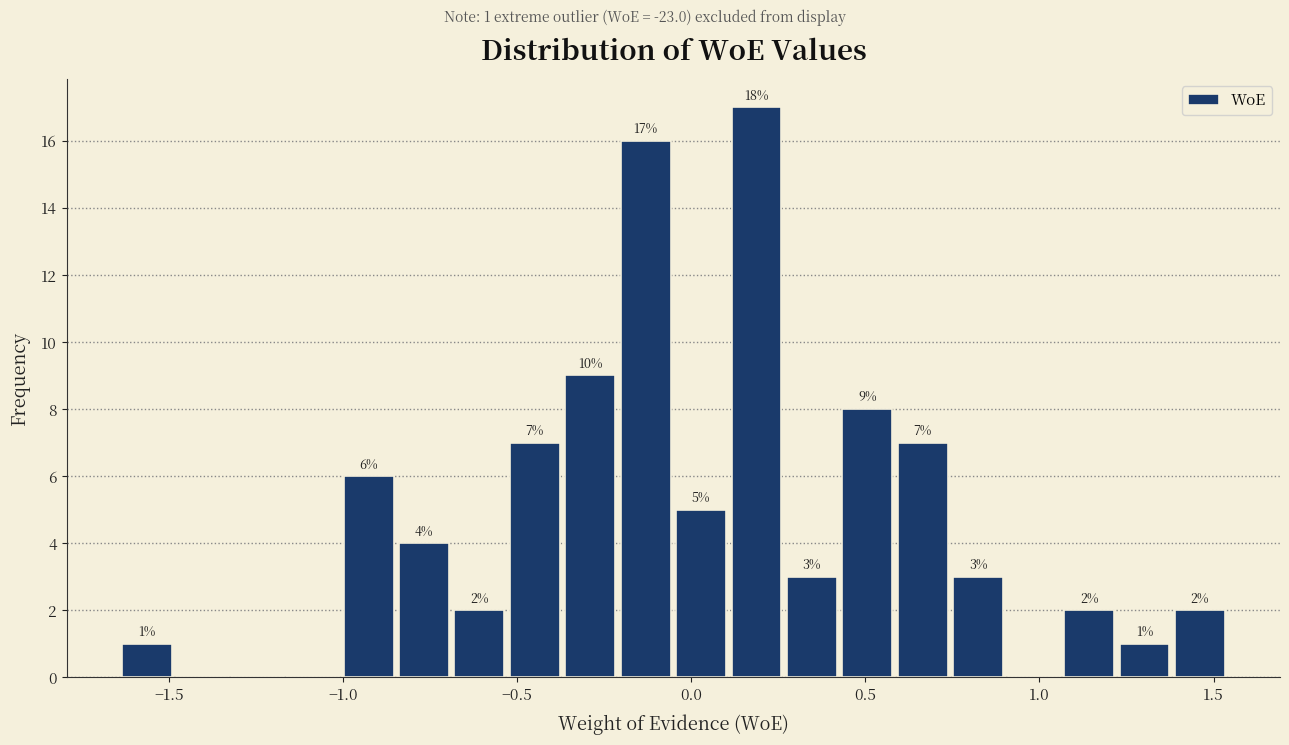

Read against the x-axis, roughly where is the centre of the tallest bar?

0.20